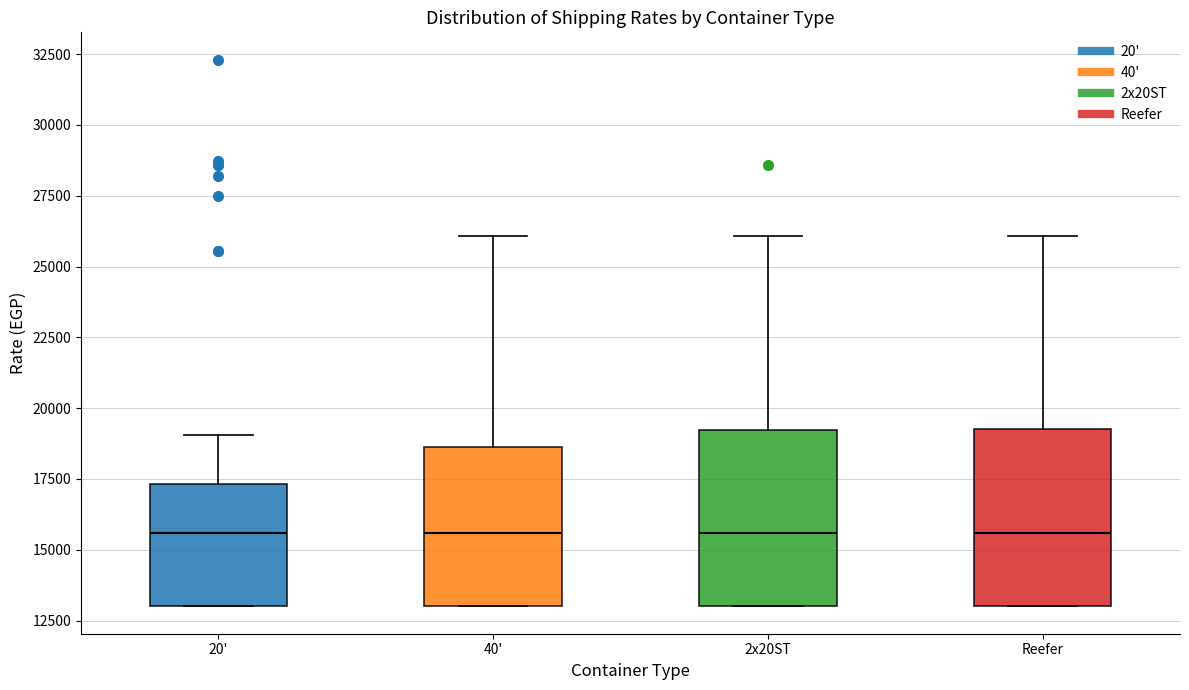

Reading left to right, transcribe this box plot: for each box, give where its median line is, the range the box spans, and where its two whiskers end, as read against the y-axis. The values are not printed on the chart, so give them approximately, as read against the axis.

20': median 15500, box 13000 to 17500, whiskers 13000 to 19000
40': median 15500, box 13000 to 18500, whiskers 13000 to 26000
2x20ST: median 15500, box 13000 to 19000, whiskers 13000 to 26000
Reefer: median 15500, box 13000 to 19500, whiskers 13000 to 26000